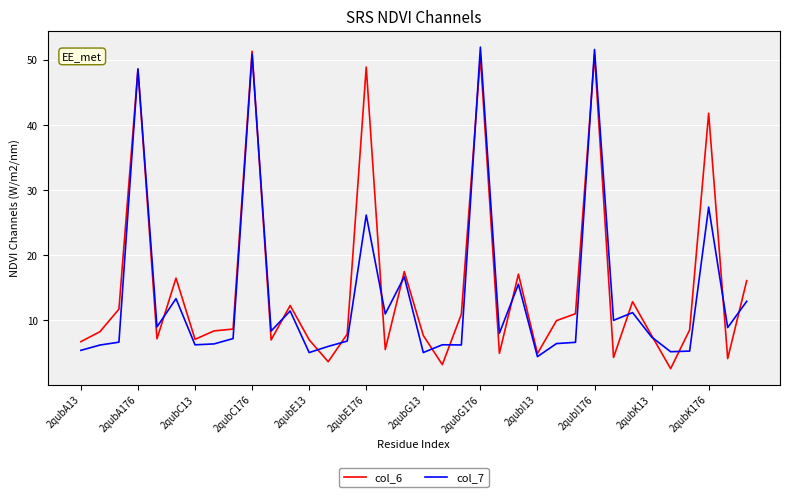

What is the minimum value shown in the chart?

2.6